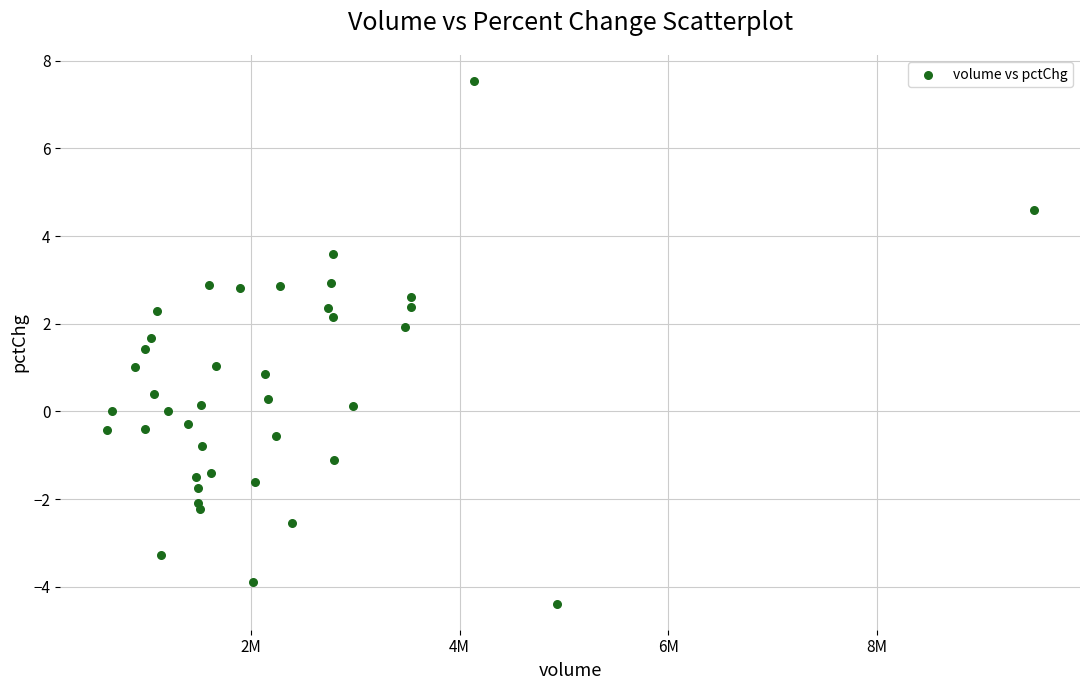

What is the range of X values (max minus min)?

8889131.0